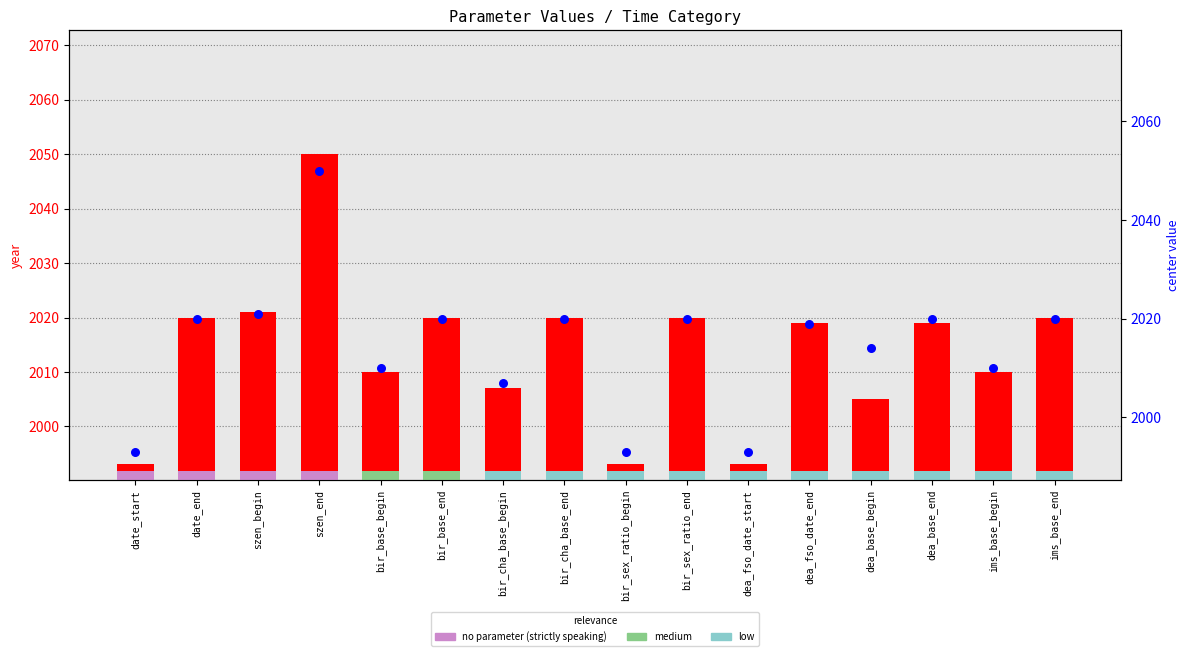

Which series reaches the minimum Y coordinate?

value